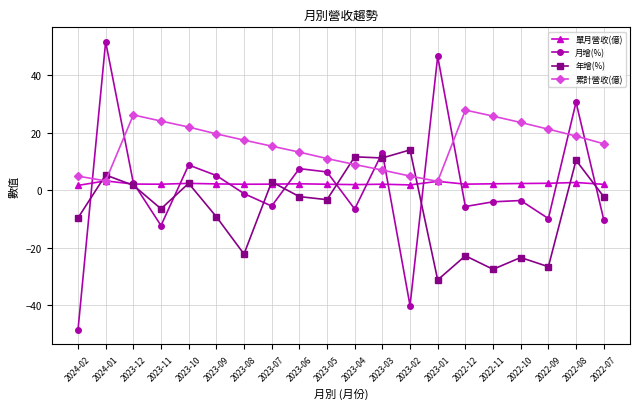

Where is the first local minimum for 月增(%)?

2023-11